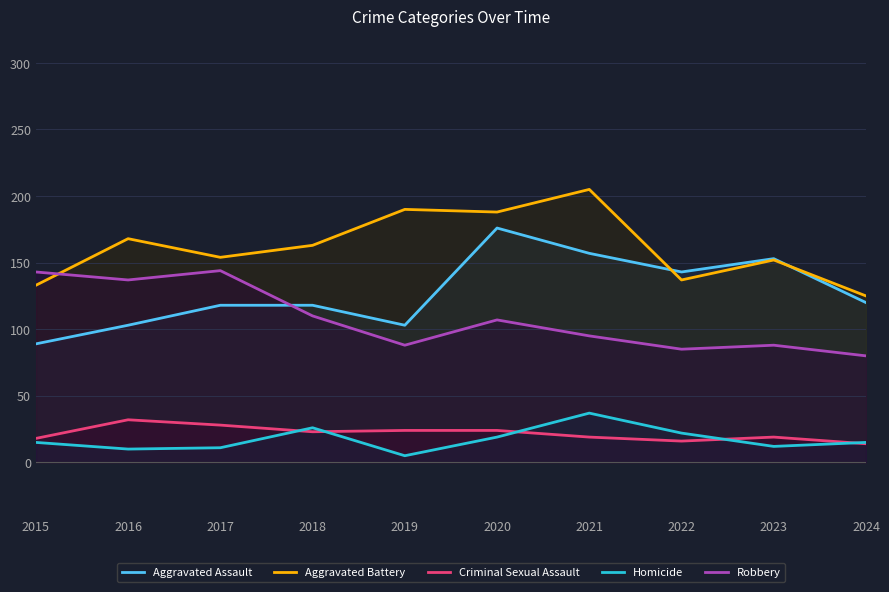

Which series changed the most between 2020 and 2024?

Aggravated Battery